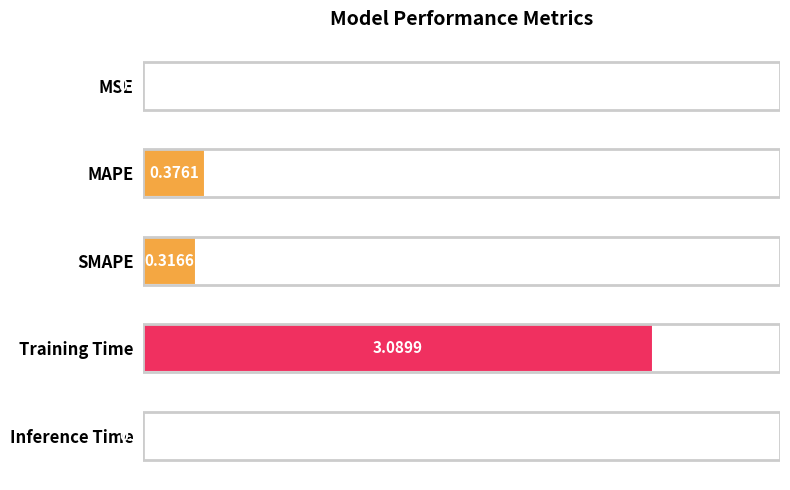

Which has a higher value, SMAPE or Training Time?

Training Time